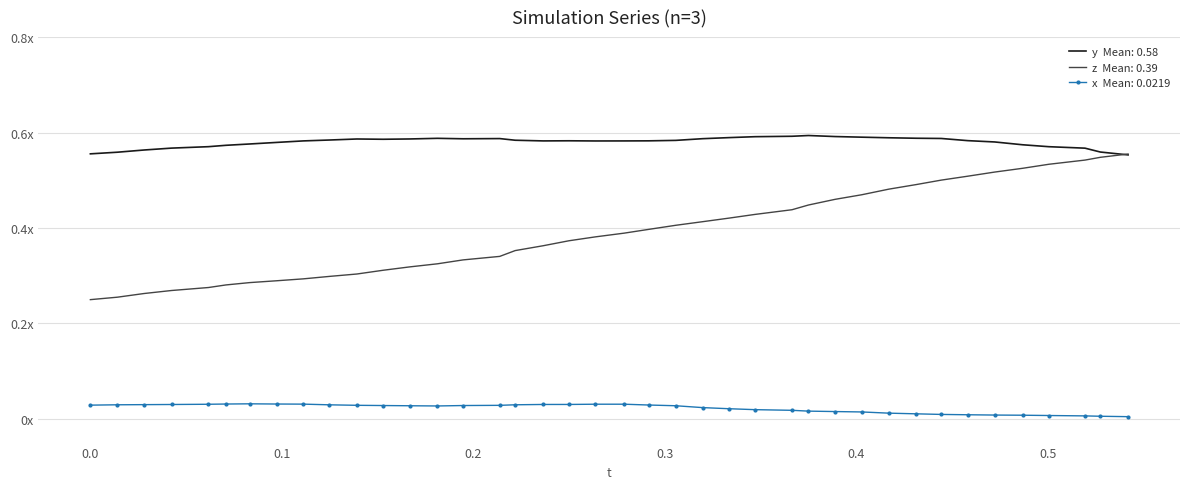

The value of x at 0.0 is 0.0. True or false?

False